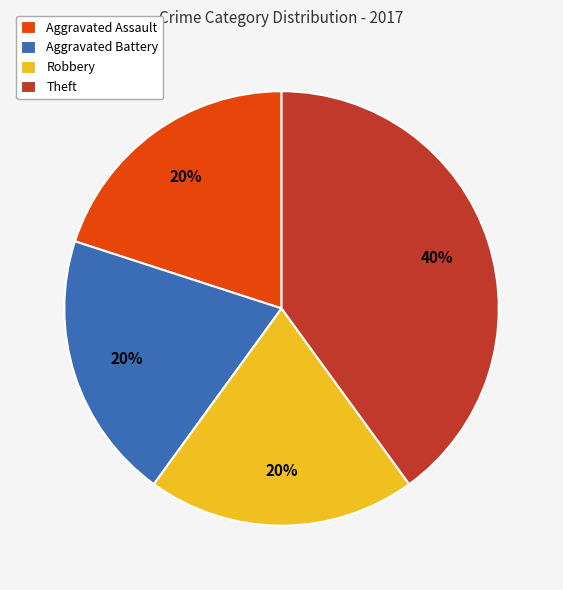

Approximately how many times larger is the value at Aggravated Assault compared to Theft?

0.5